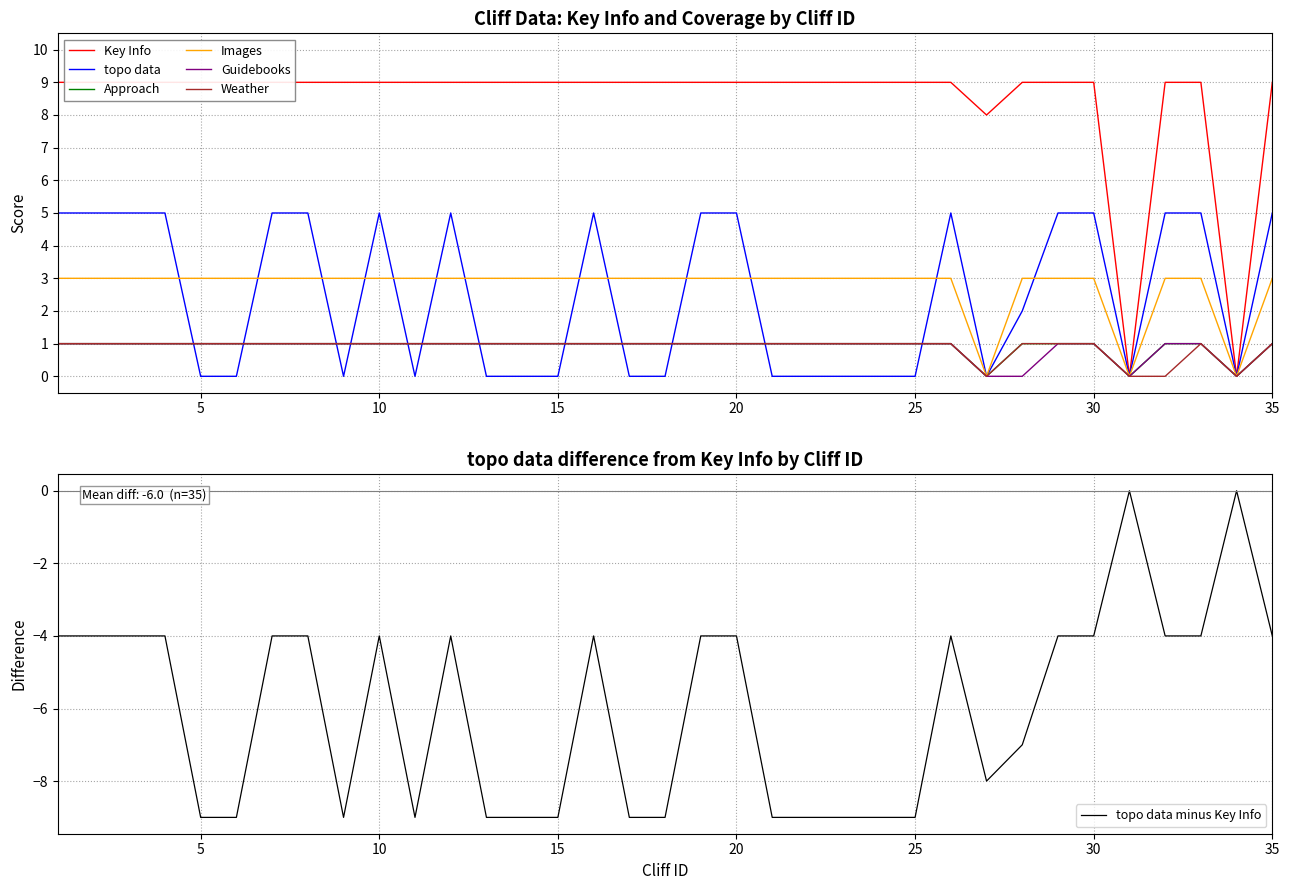

True or false: Approach and Guidebooks intersect in this chart.

False